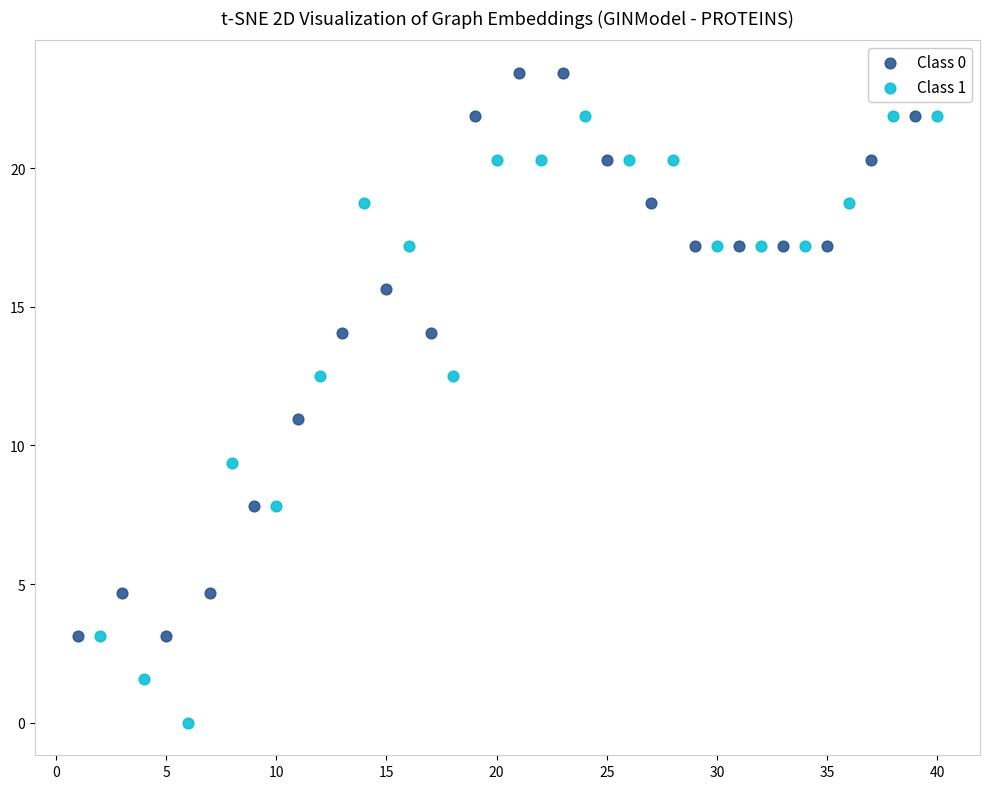

Which series has the largest Y range (max minus min)?

Class 1